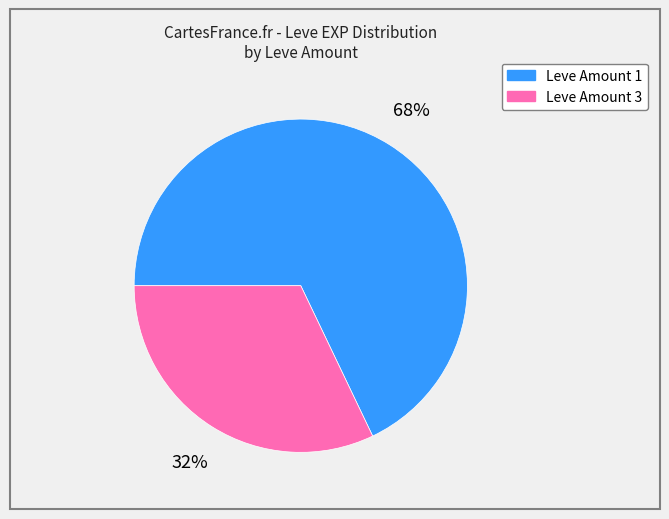

To the nearest percent, what is the difference between the largest and smallest slice percentages?

36%